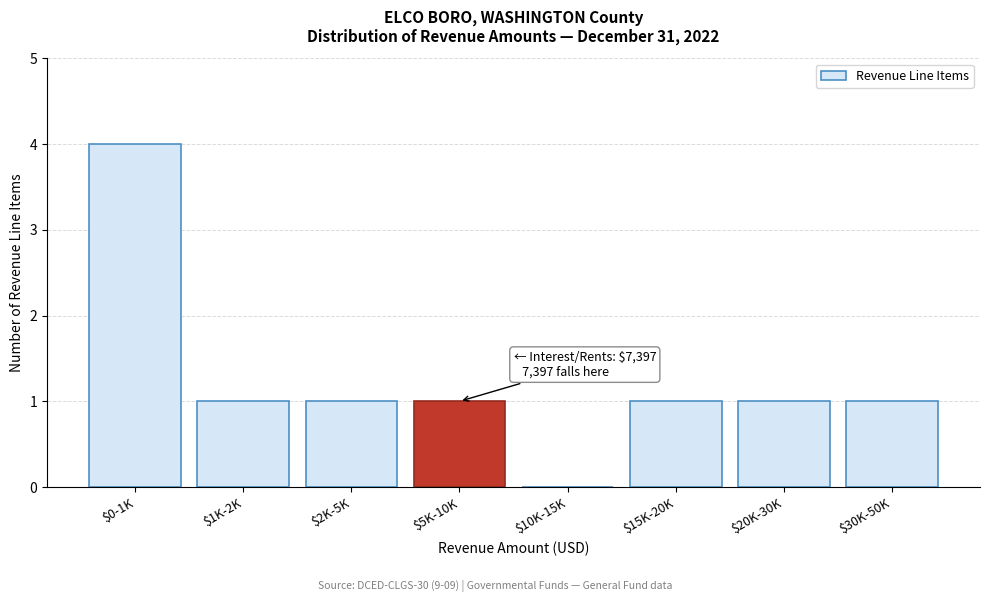

Which label corresponds to the largest value in the chart?

$0-1K